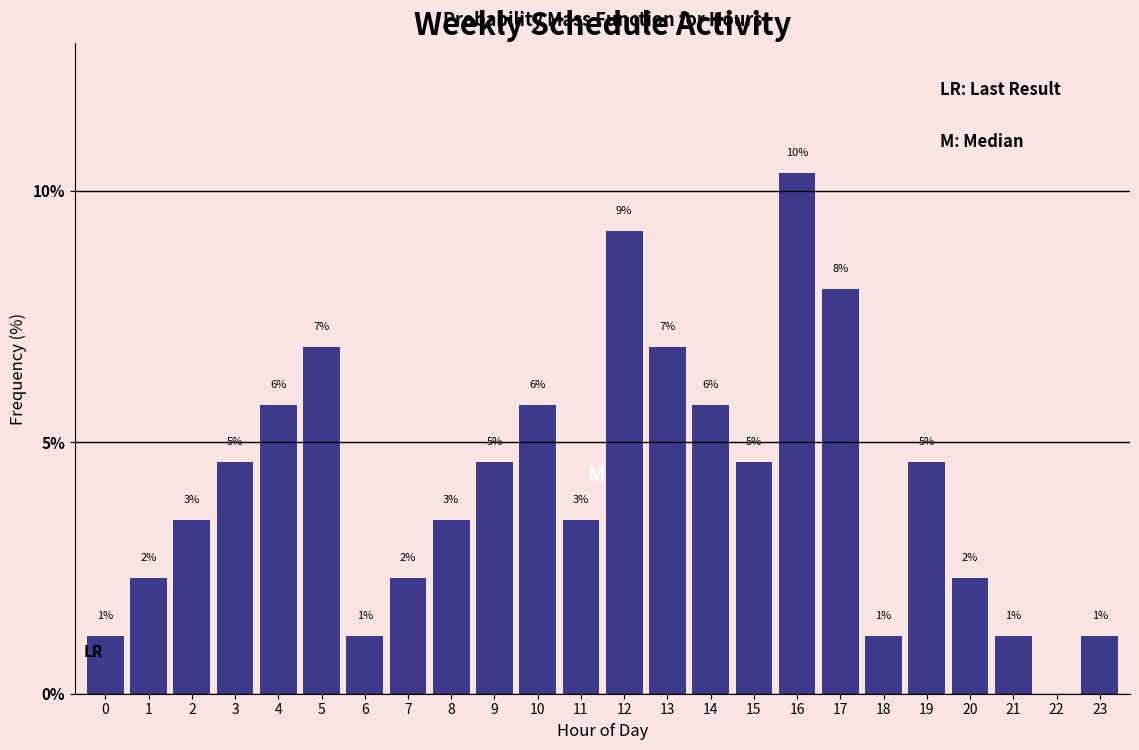

Are the bars horizontal?

No